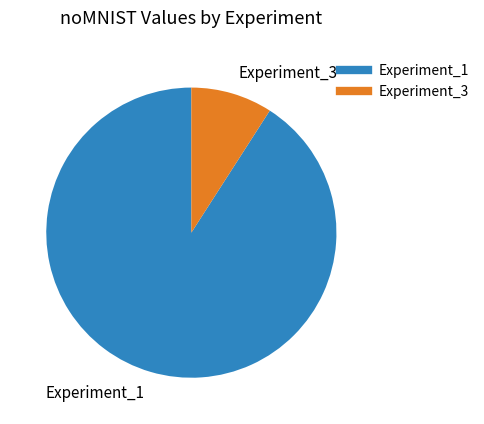

Does Experiment_1 represent more than half of the total?

Yes